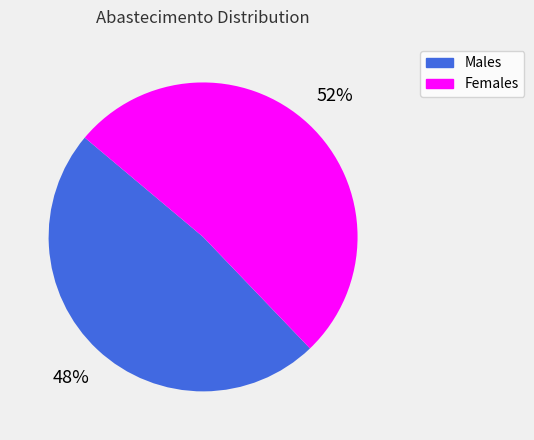

Count the number of slices in the pie.

2